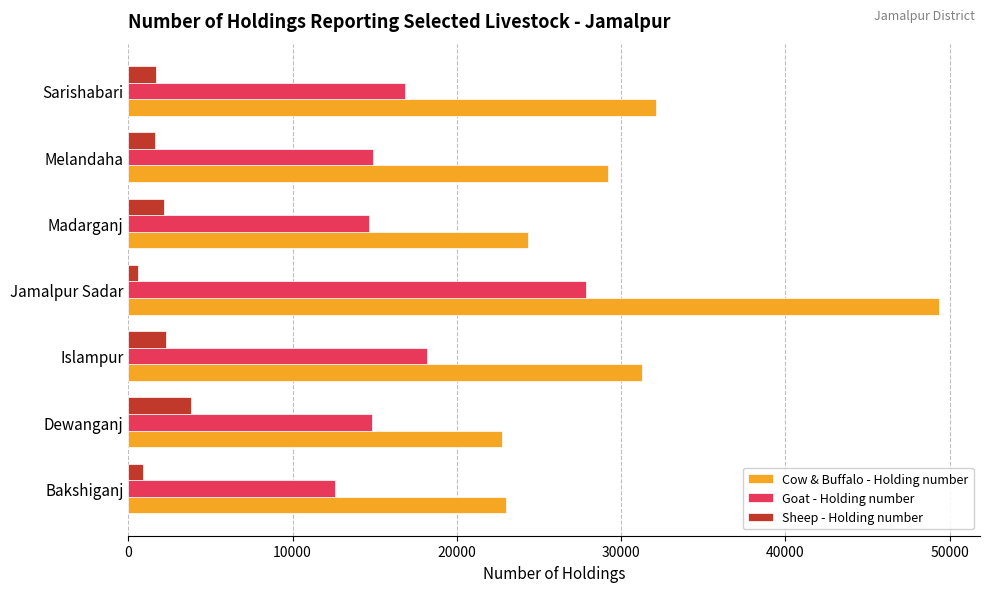

Which series has the widest spread of values?

Cow & Buffalo - Holding number